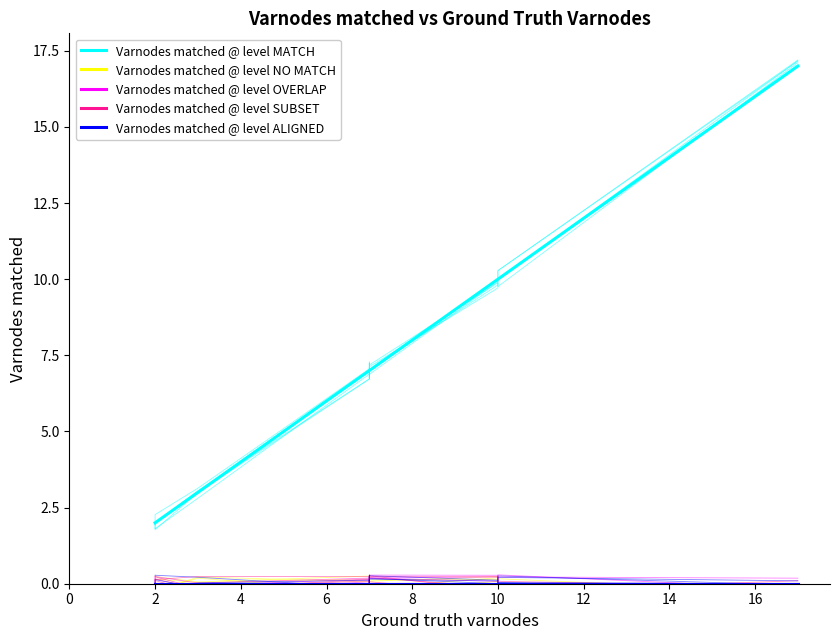

What is the minimum value for Varnodes matched @ level MATCH?

2